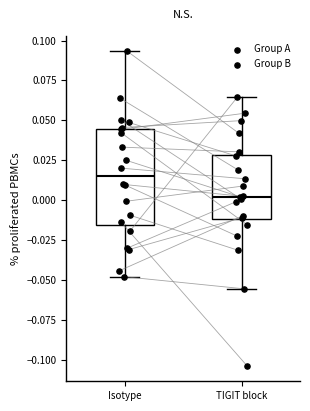

Comparing the boxes themselves (not the whiskers), which one is the tallest?

Isotype